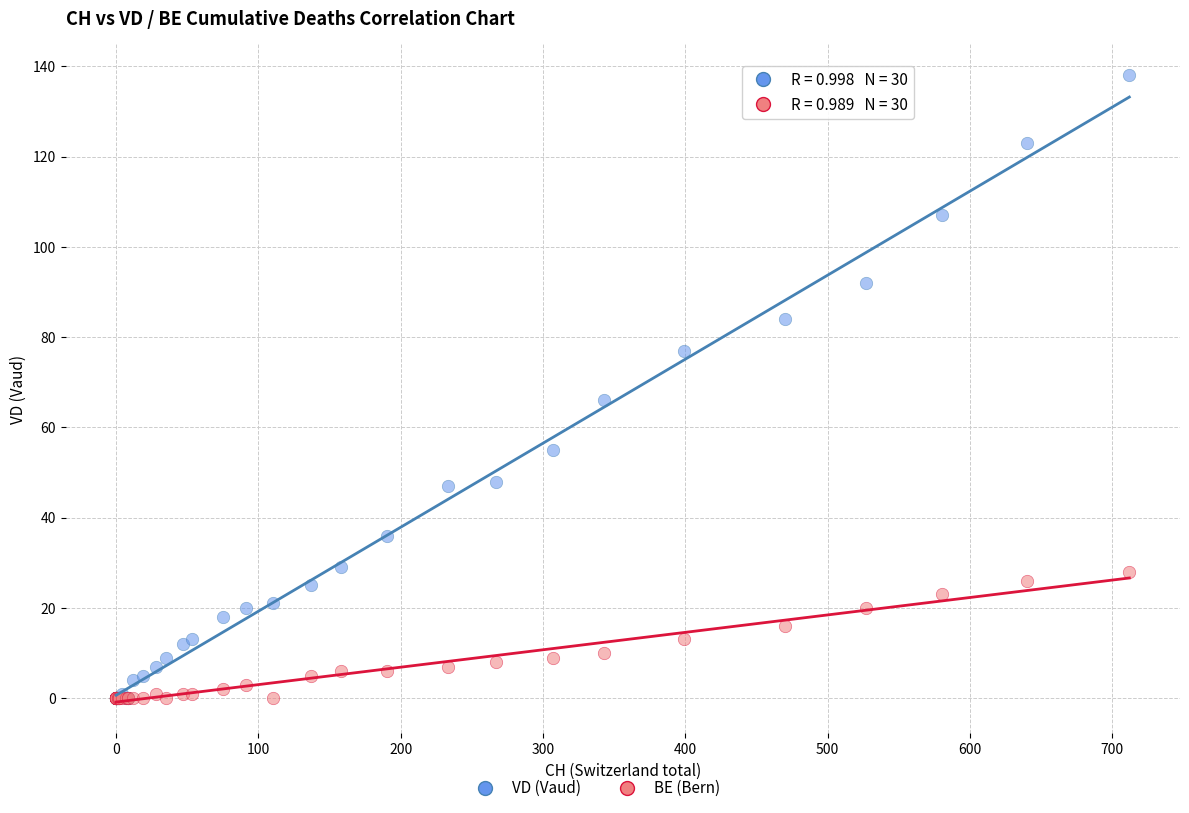

Across all series, what Y value is closest to 69?

66